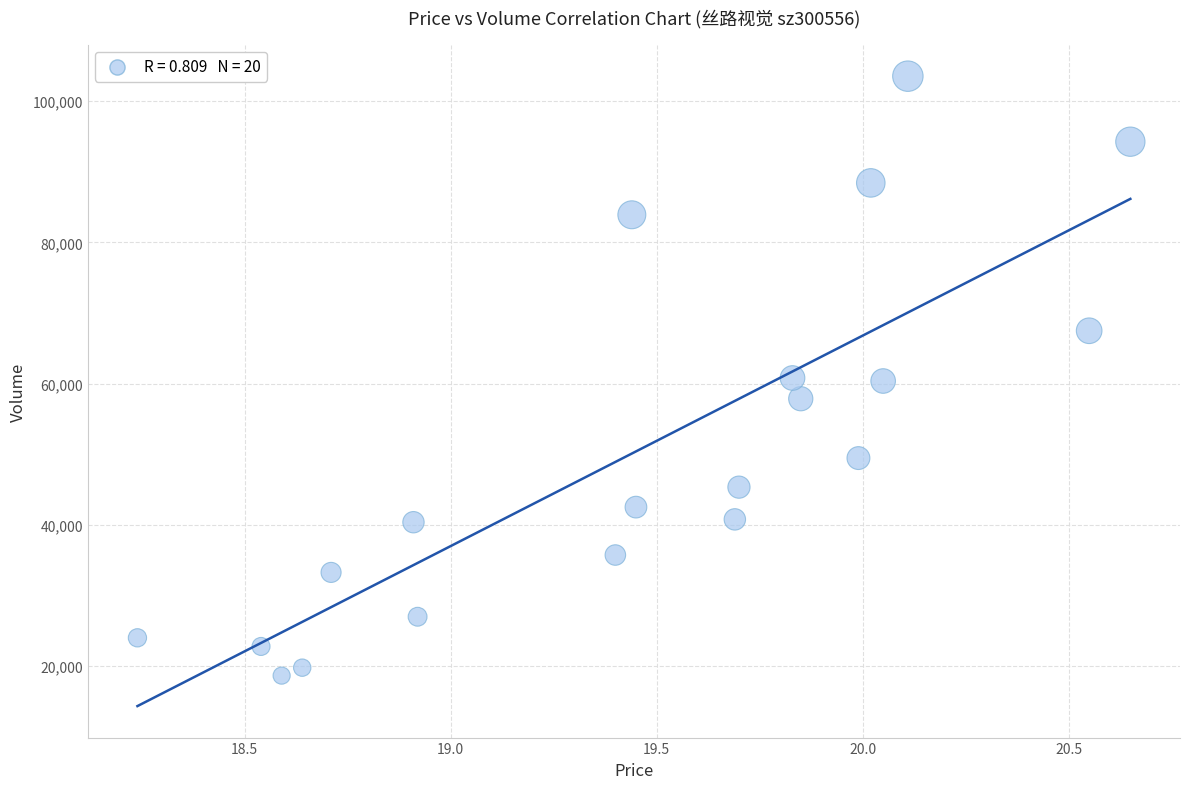

What is the range of Y values (max minus min)?

84903